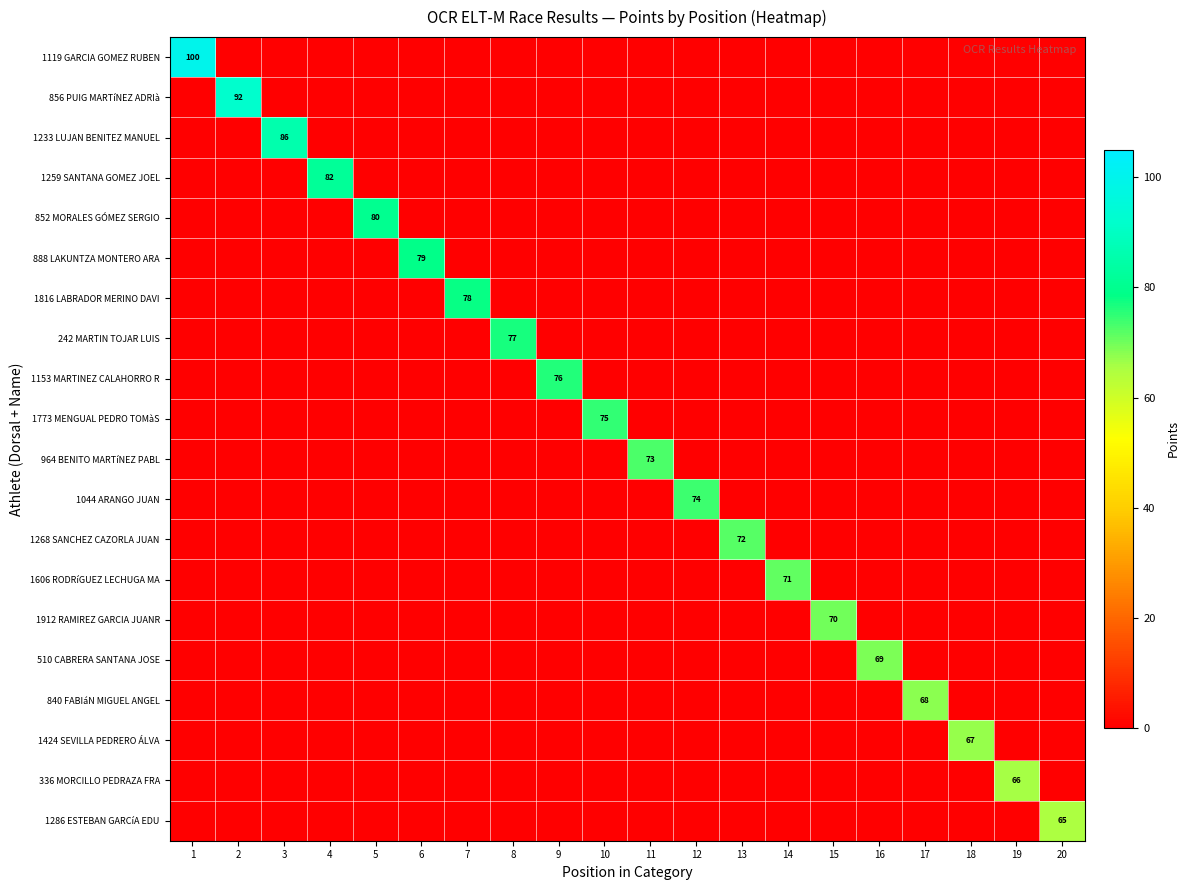

What is the maximum value shown in the chart?

100